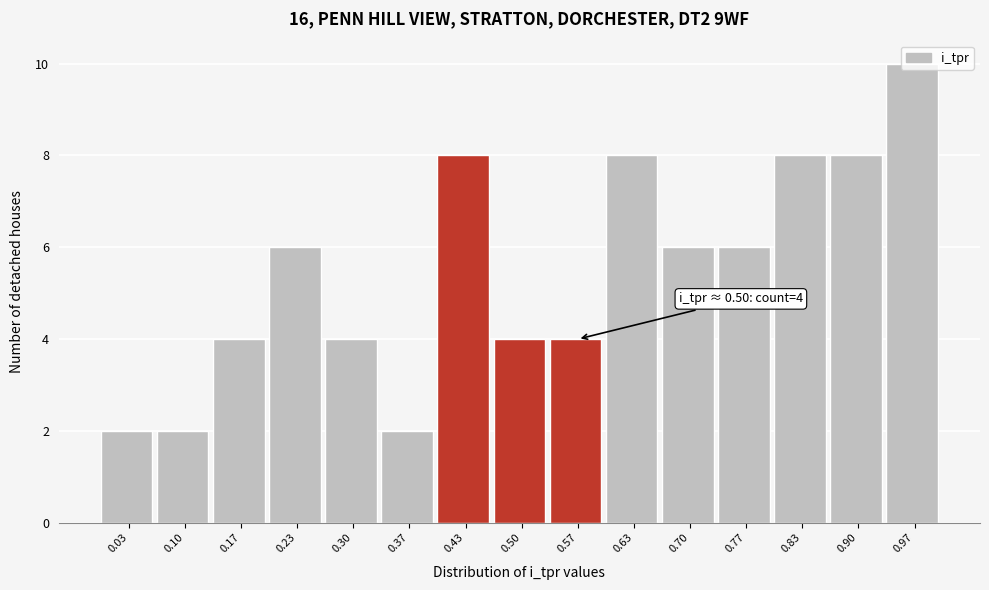

Over which range of the x-axis is the bar tallest?

0.93 to 1.00